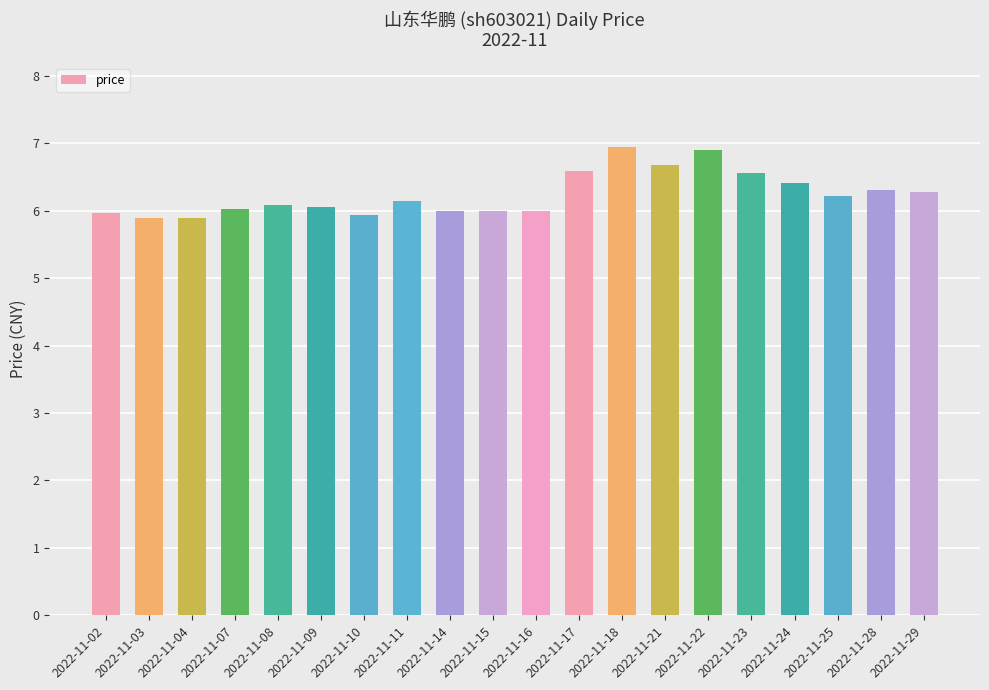

Read the value at 2022-11-28.

6.3